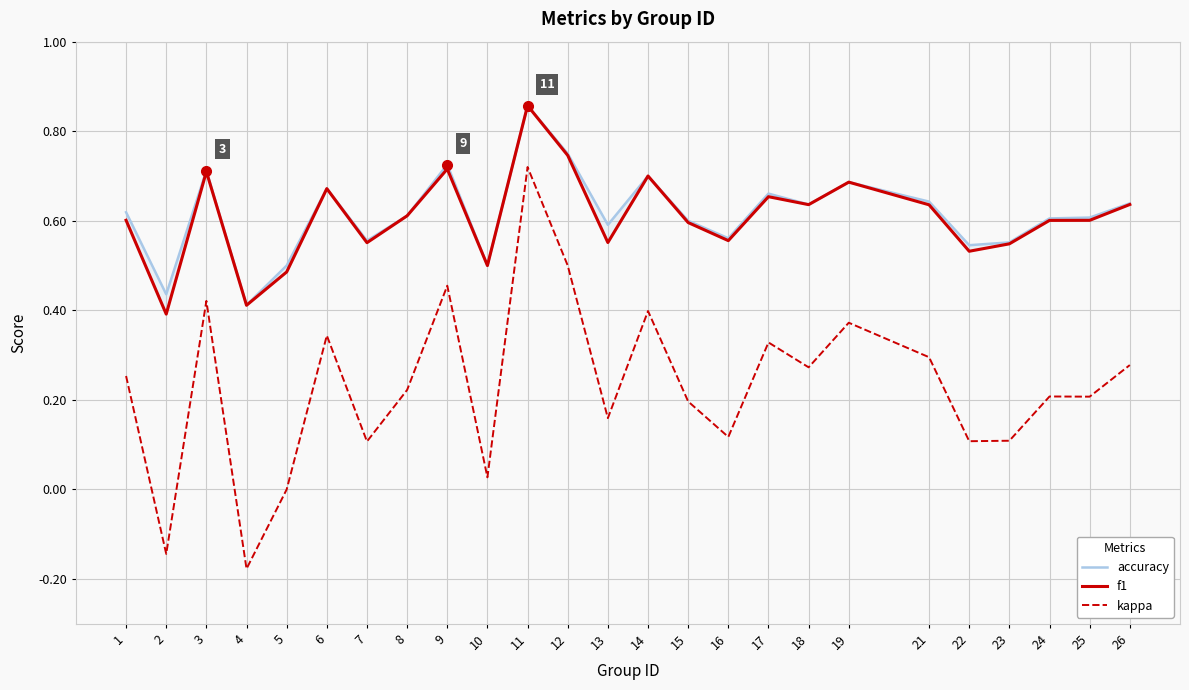

List the series in order of their peak value, lowest first.

kappa, accuracy, f1